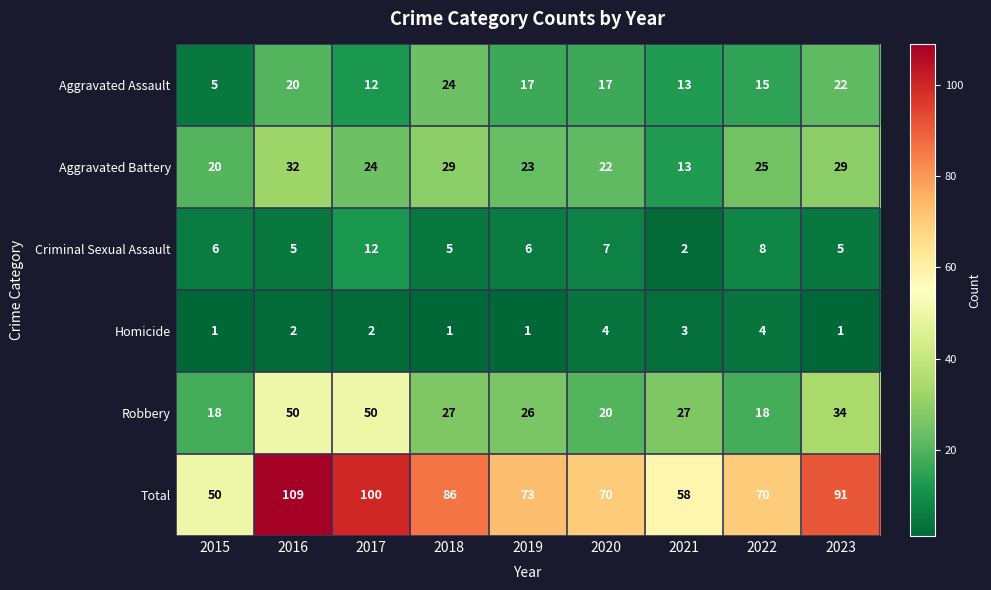

Which series has the widest spread of values?

Total